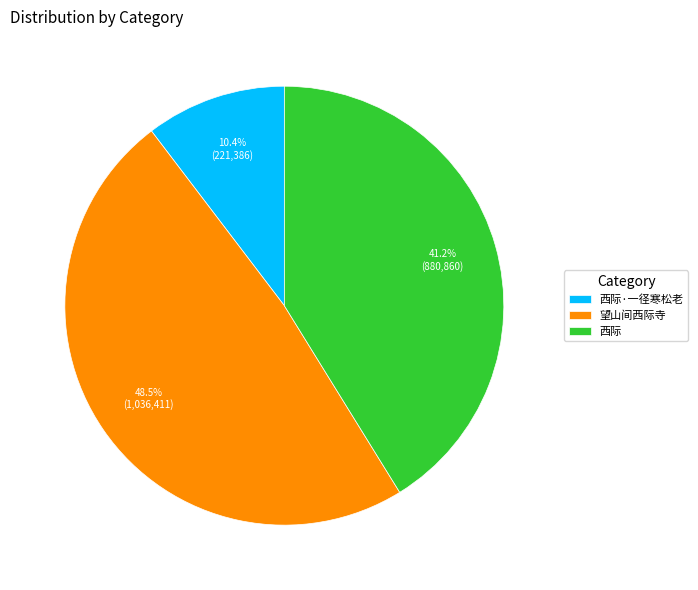

Is 西际·一径寒松老 the majority of the pie?

No